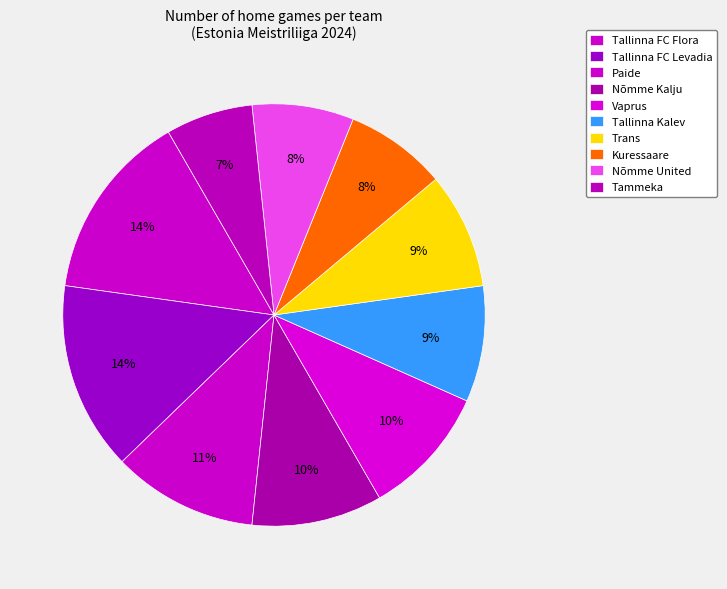

To the nearest percent, what portion does Tallinna FC Flora represent?

14%